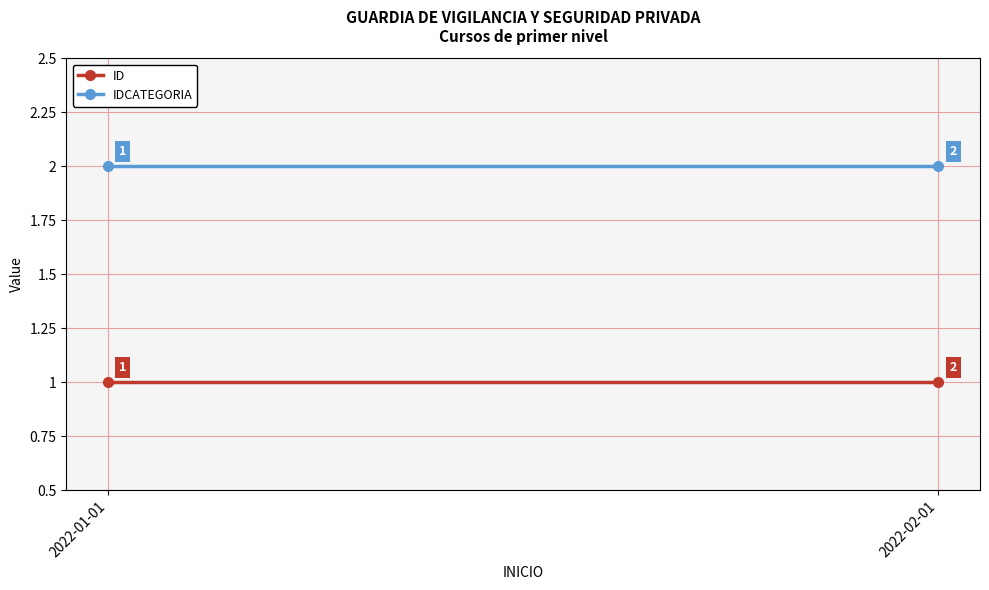

Which category has the highest value in the ID series?

2022-01-01